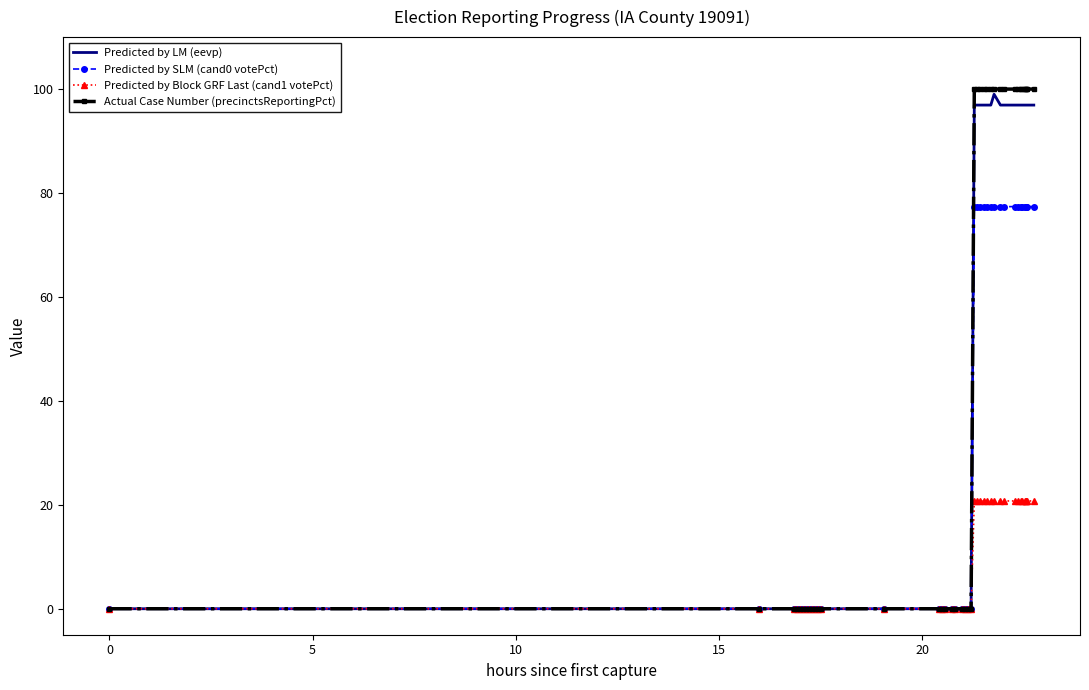

Which series has the largest range (max minus min)?

Actual Case Number (precinctsReportingPct)